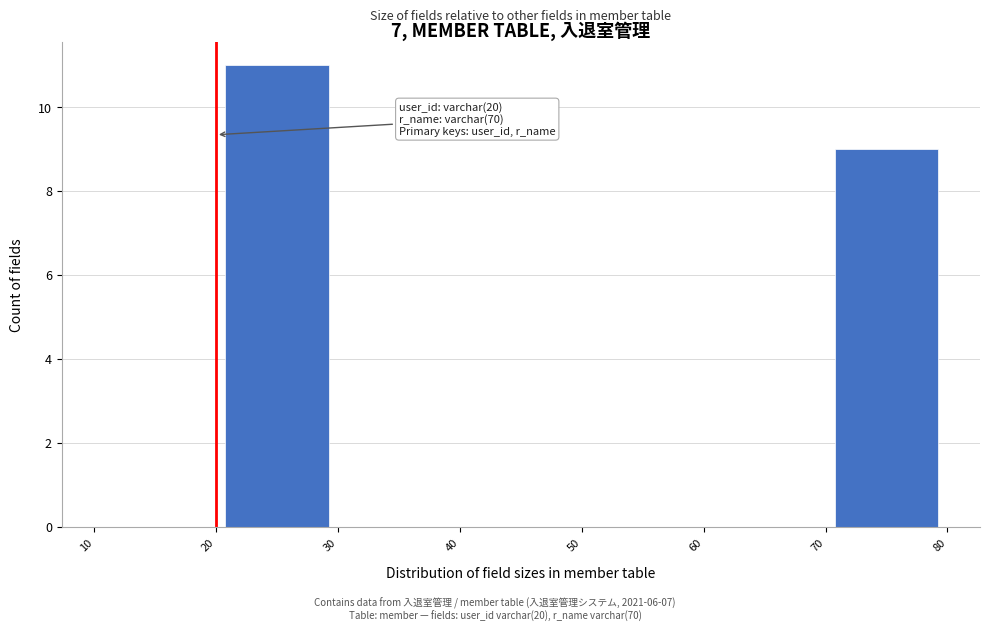

Over which range of the x-axis is the bar tallest?

20 to 30